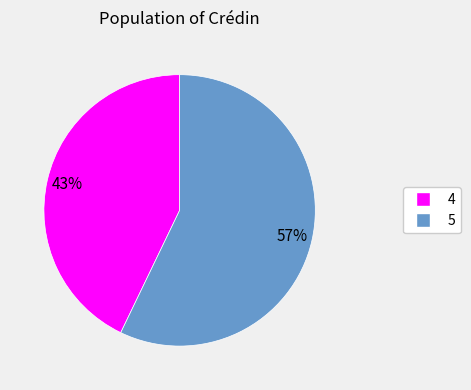

Count the number of slices in the pie.

2